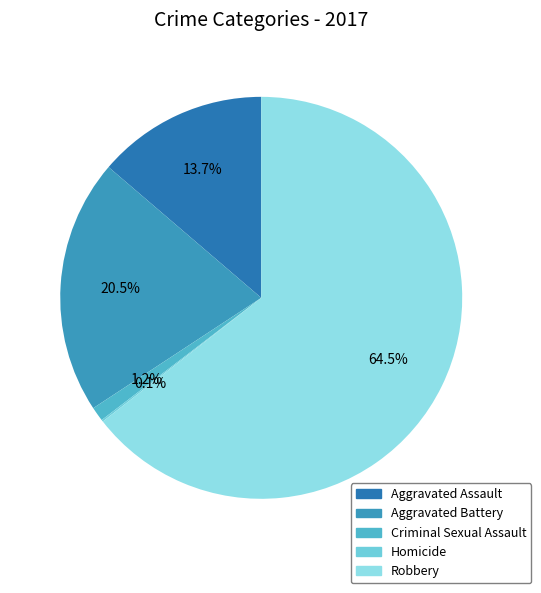

How many segments does this pie chart have?

5